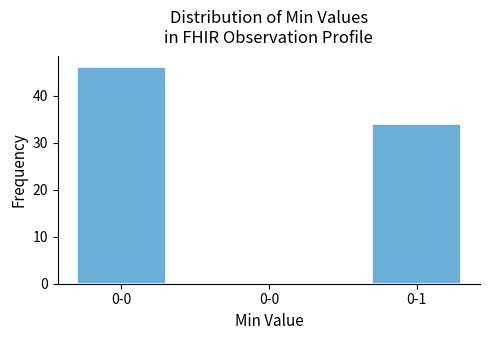

Are the bars horizontal?

No